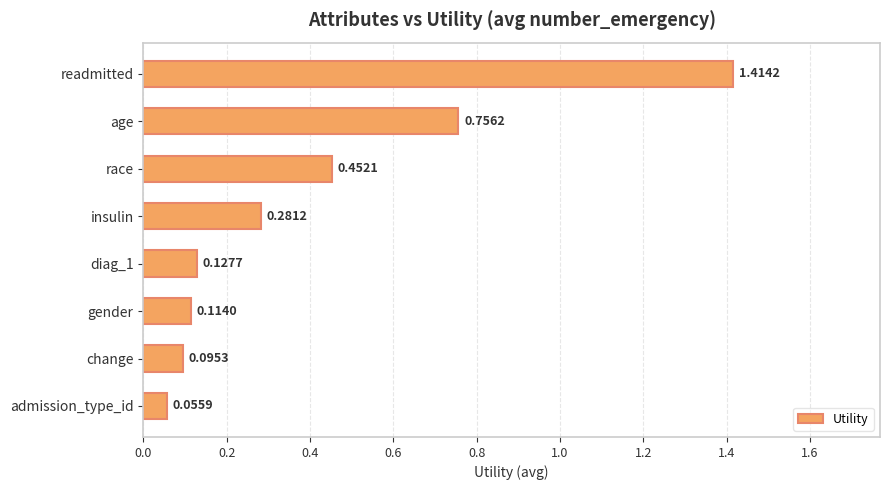

What is the average value?

0.4